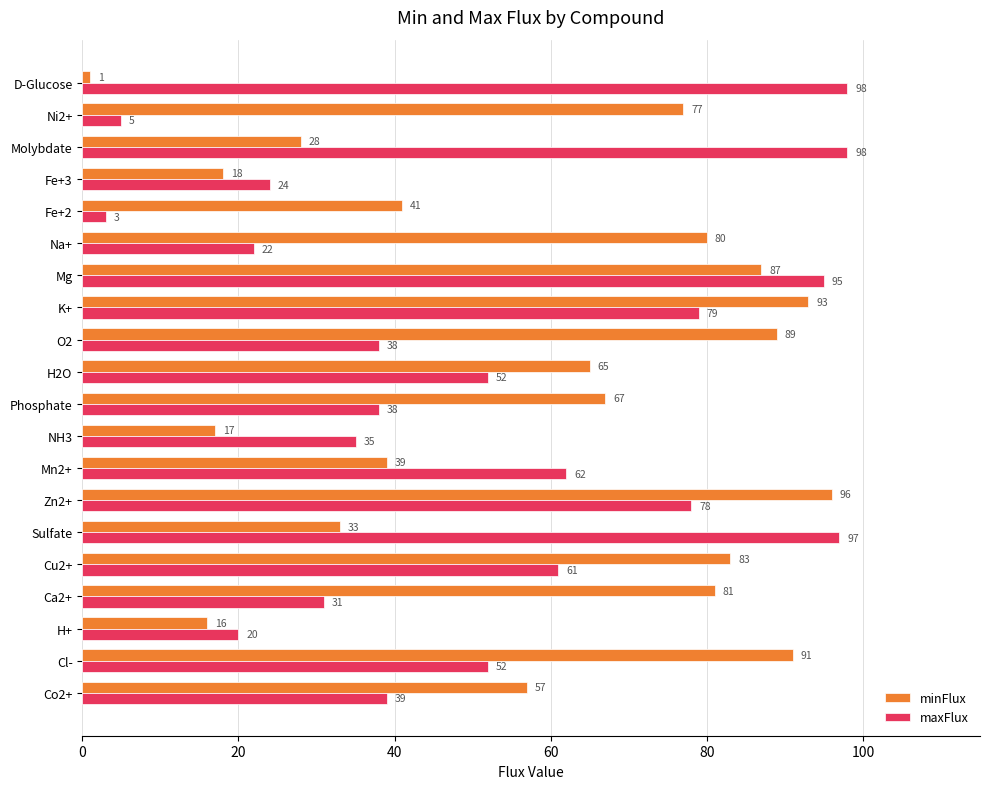

How many values in the maxFlux series are below 52?

10